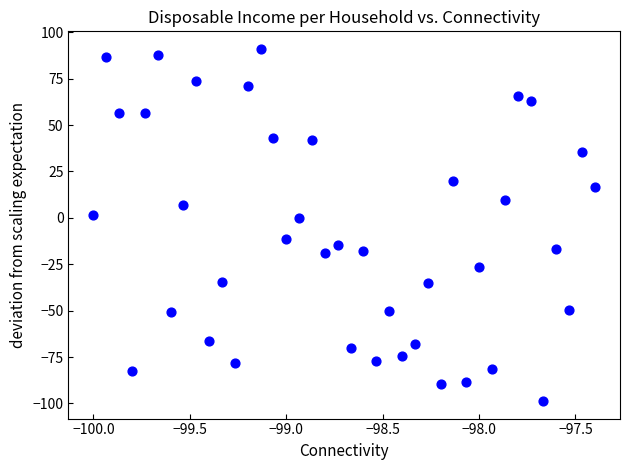

What is the range of Y values (max minus min)?

189.7